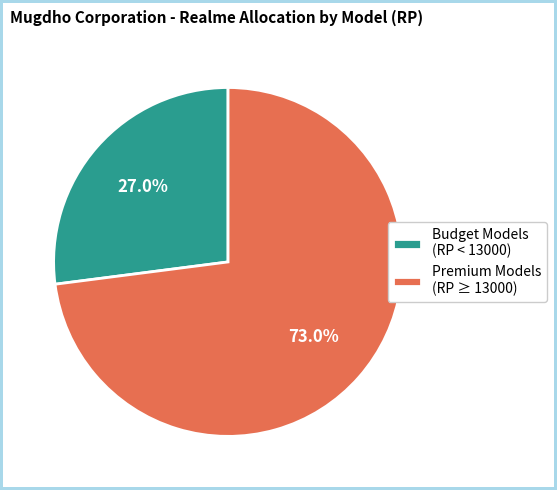

Does any single category account for the majority?

Yes